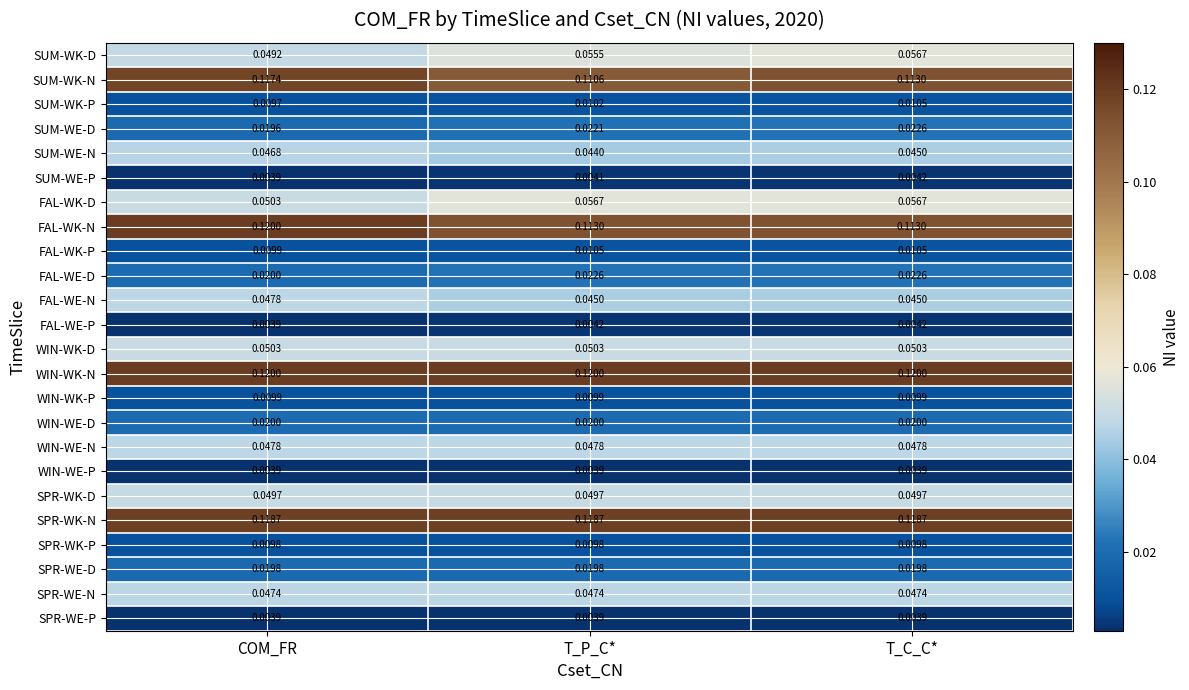

Is the value of FAL-WE-P at COM_FR greater than the value of SUM-WK-D at T_P_C*?

No